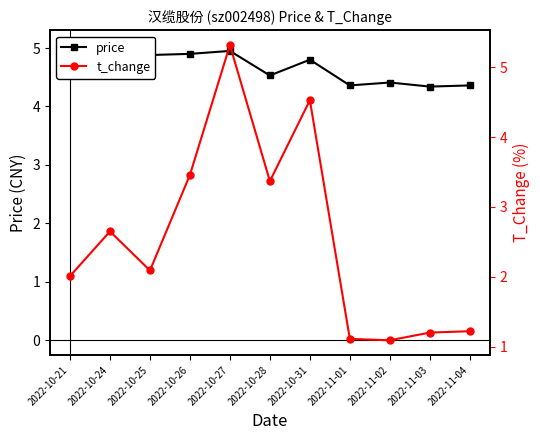

What is the minimum value for price?

4.3